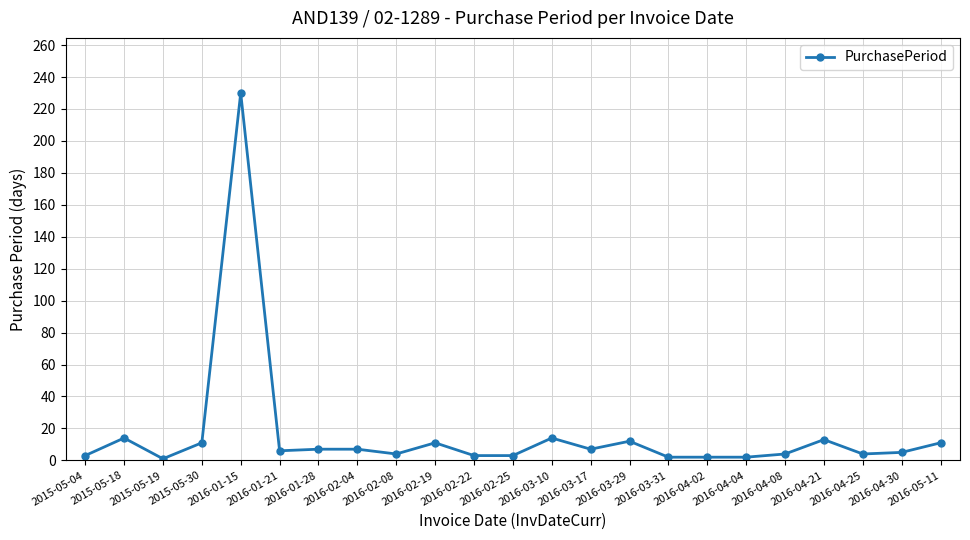

Where is the first local maximum?

2015-05-18